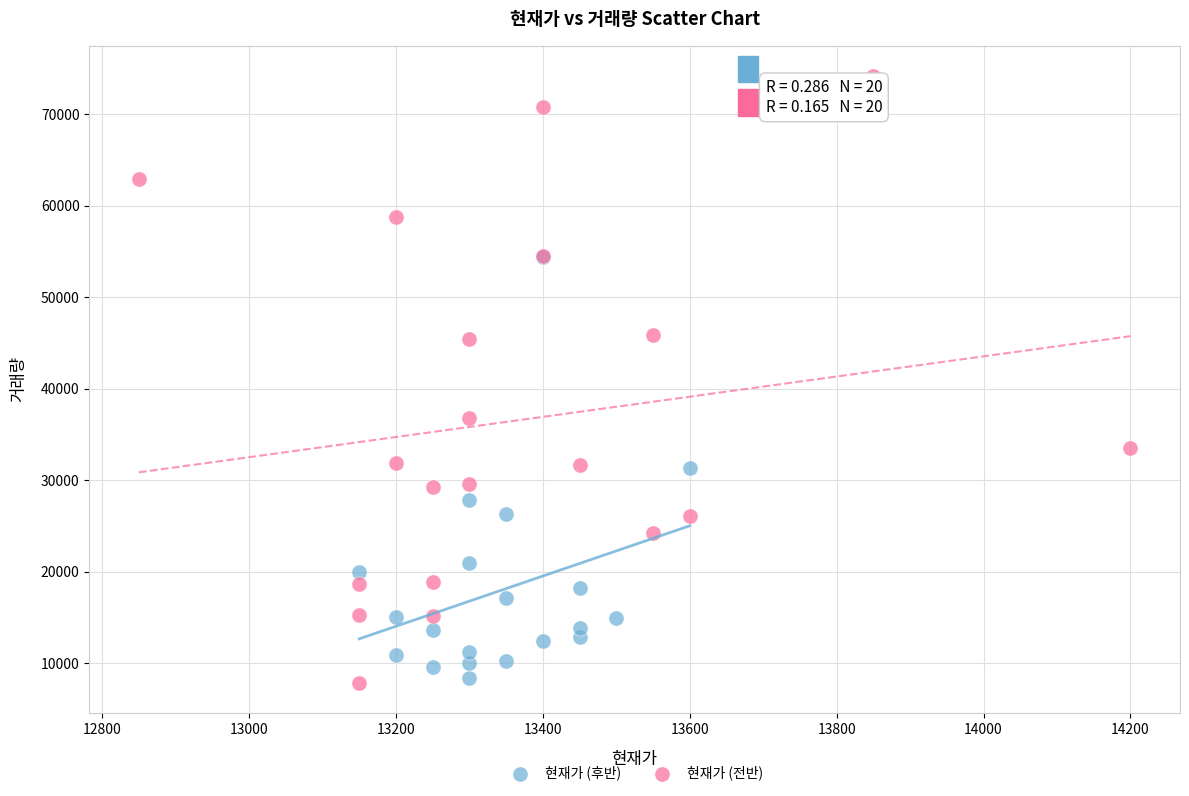

What are all the series names shown in the legend?

현재가 (후반), 현재가 (전반)